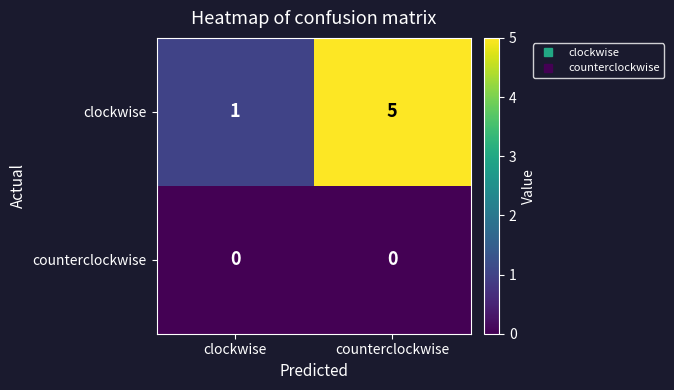

List the series in order of their overall mean, lowest first.

counterclockwise, clockwise